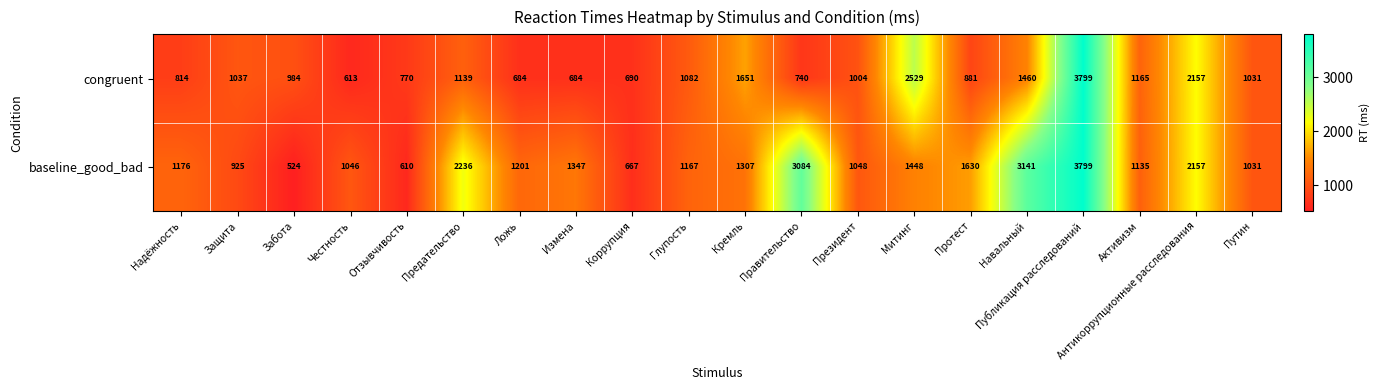

Which label corresponds to the smallest value in the chart?

Забота